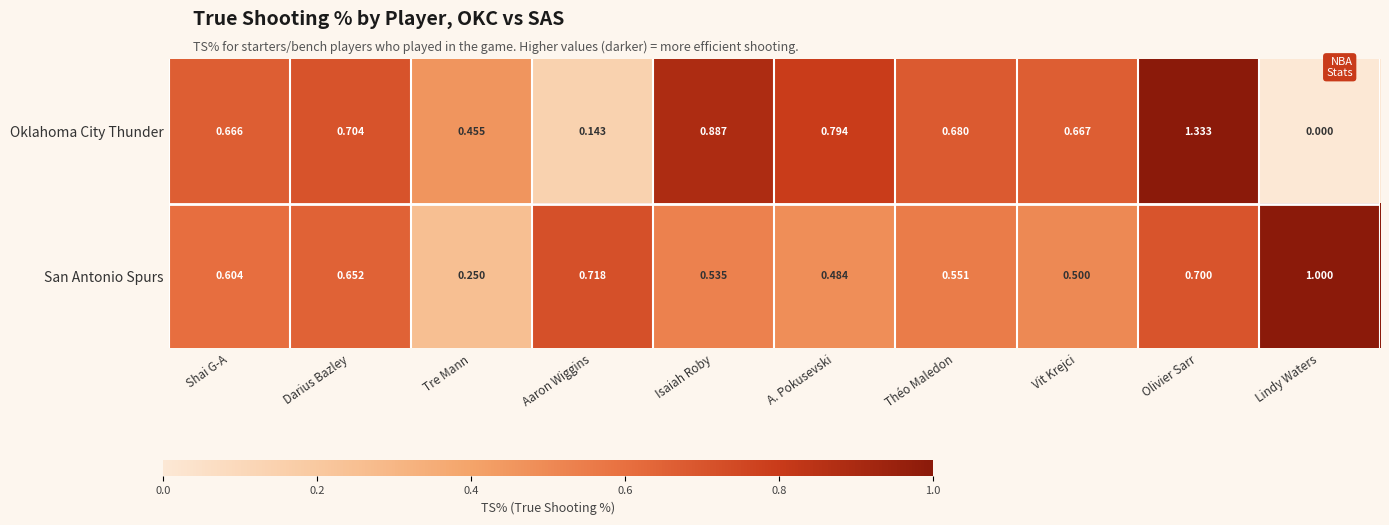

What is the difference between the highest and lowest values at Isaiah Roby?

0.4